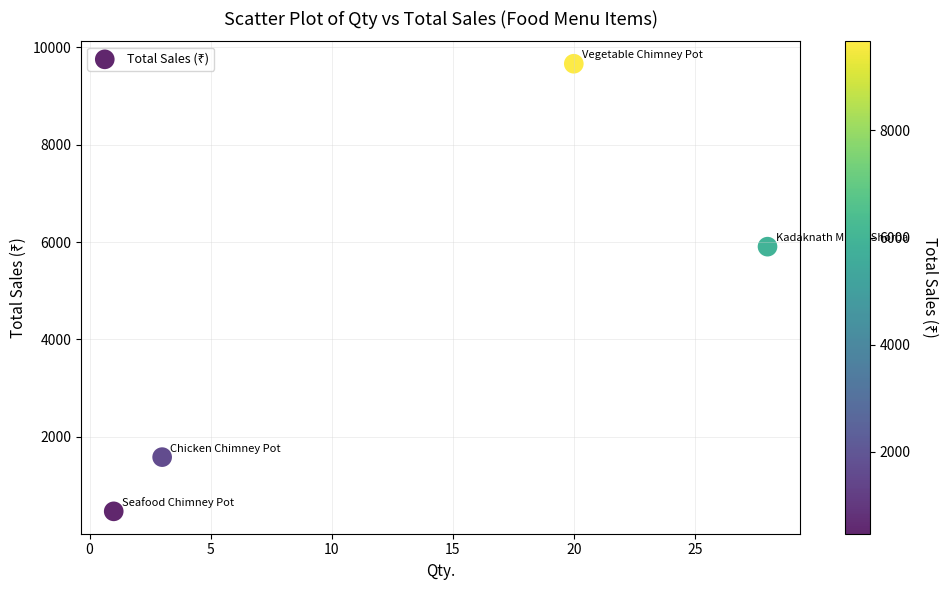

What is the range of X values (max minus min)?

27.0